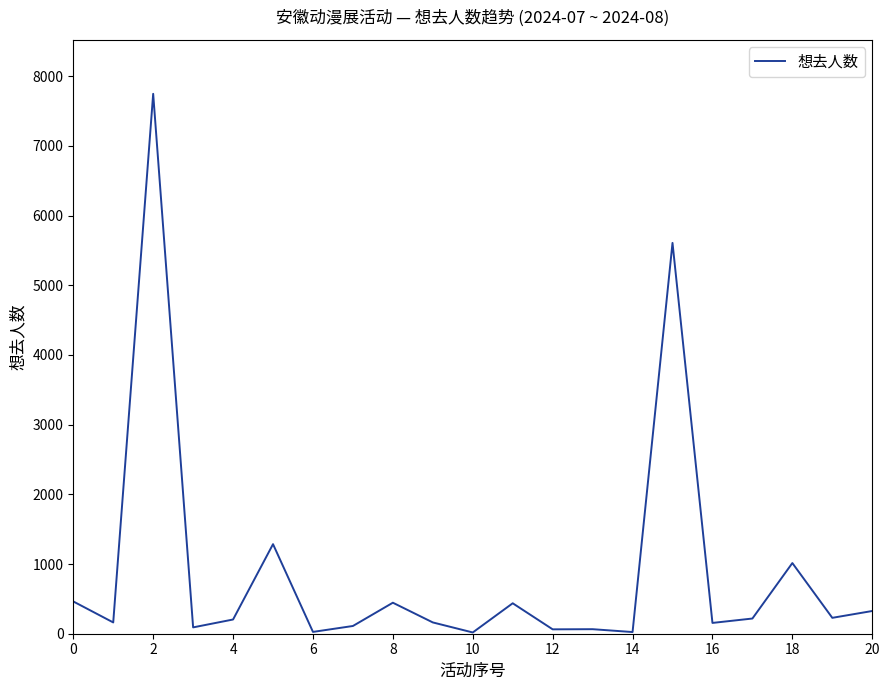

What is the greatest value displayed?

7746